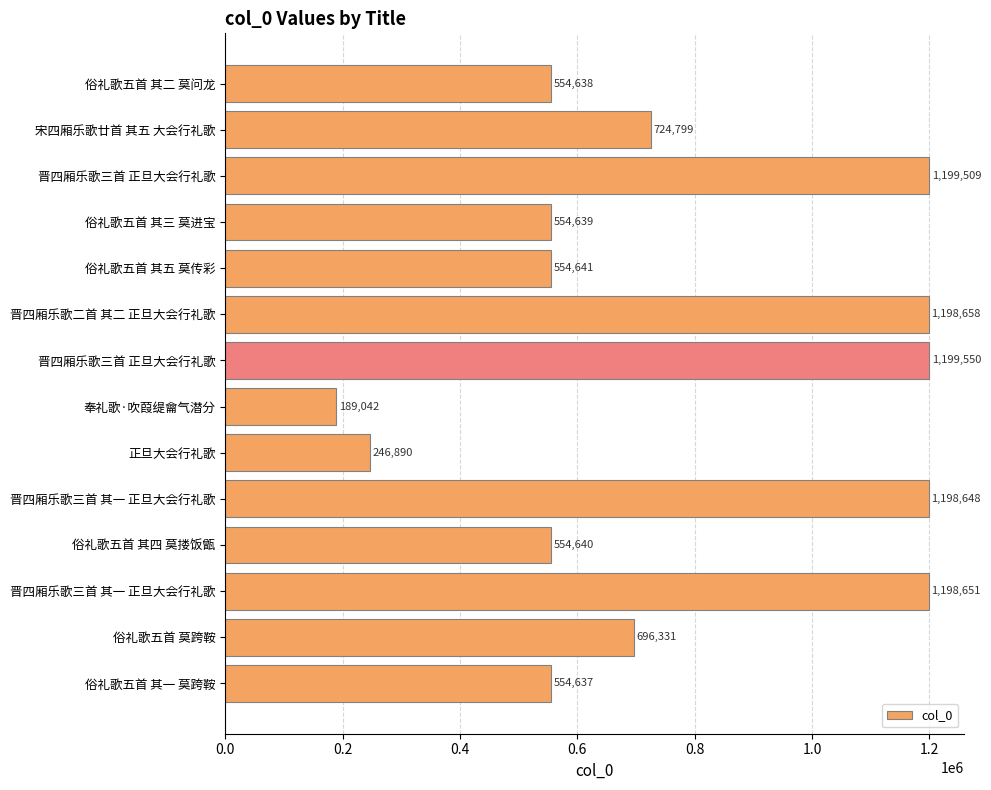

Does the chart contain any negative values?

No